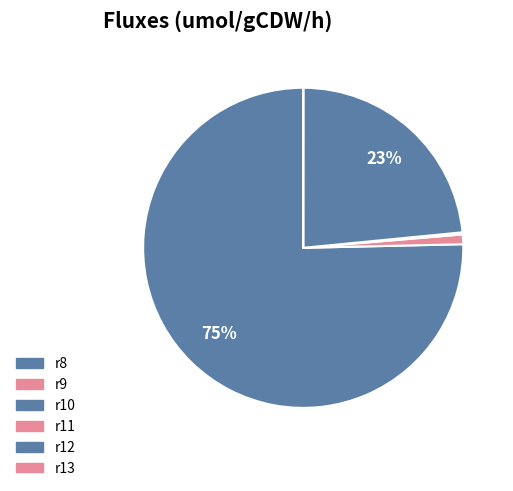

Is it true that r13 is 0% of the pie?

True